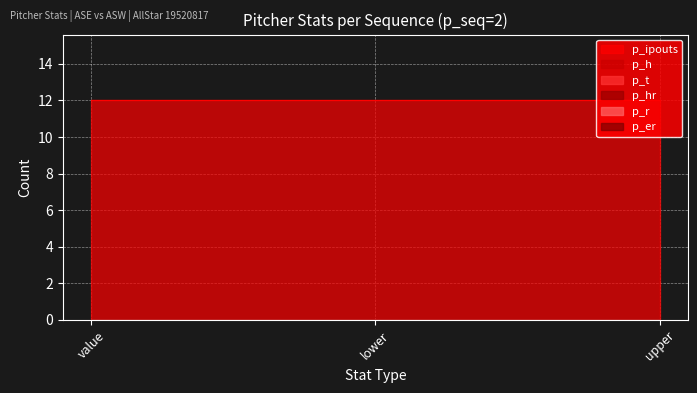

What is the label of the 2nd point from the left?

lower